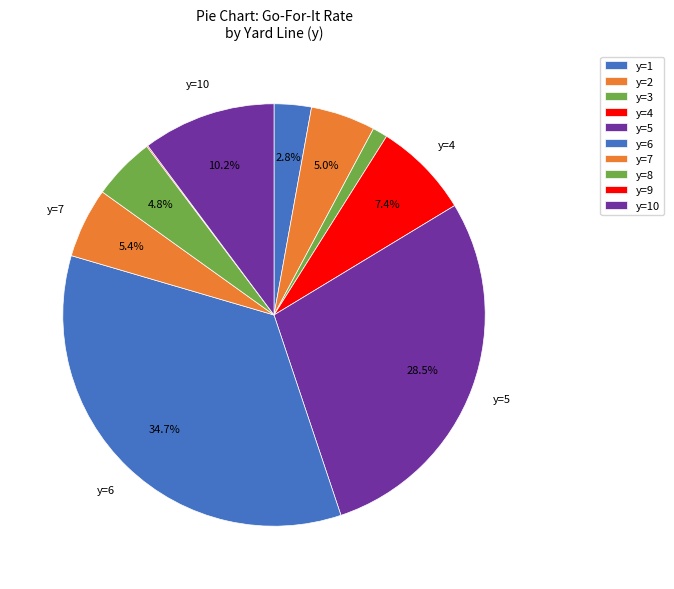

To the nearest percent, what is the combined percentage of y=9 and y=2?

5%